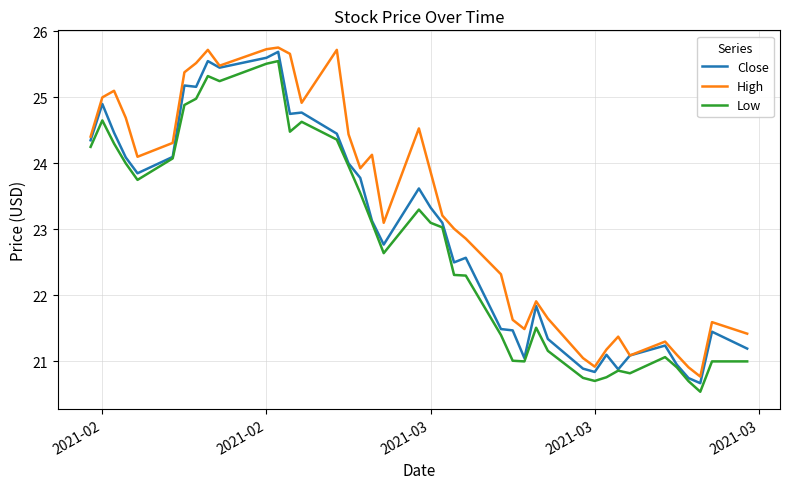

What is the minimum value shown in the chart?

20.5